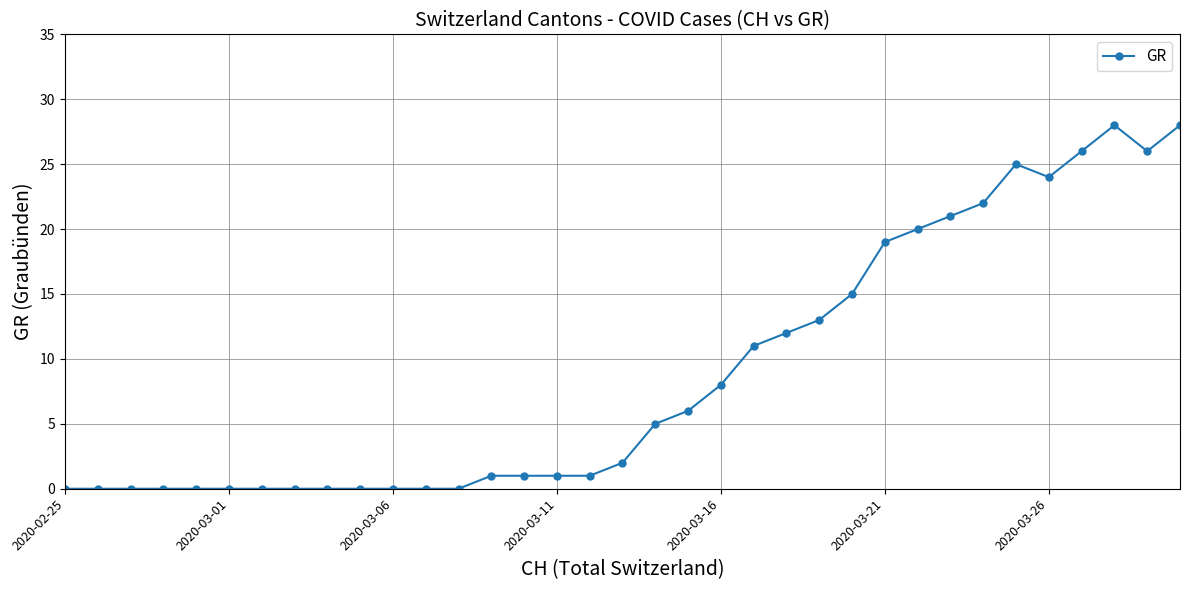

True or false: the data has more than 0 interior local peaks.

True